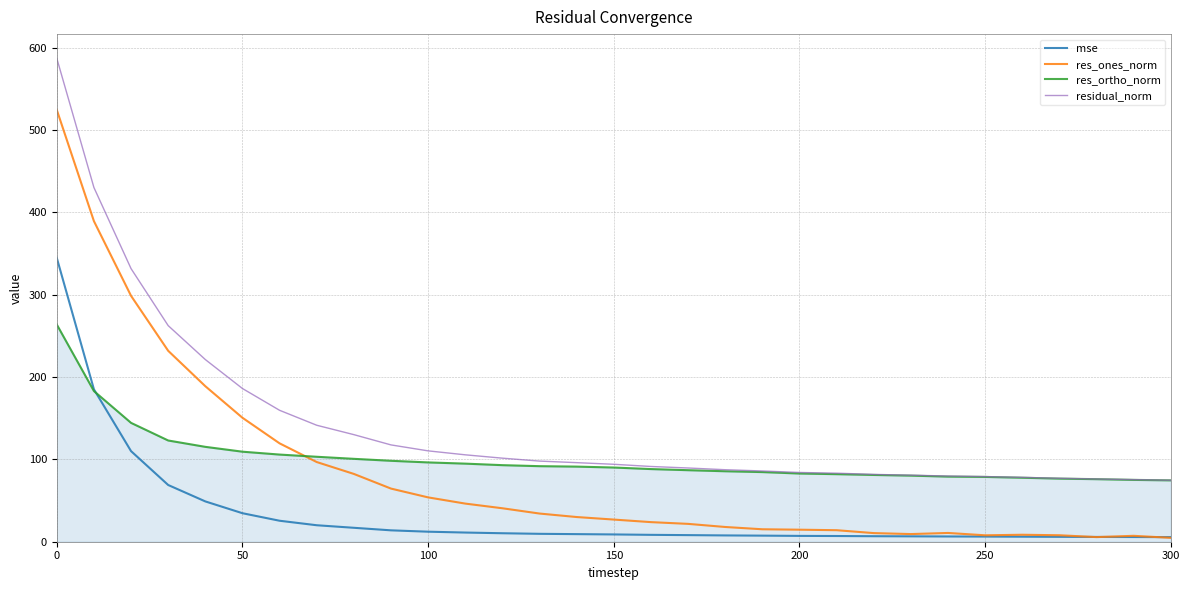

What is the sum of all res_ortho_norm values?

3113.4